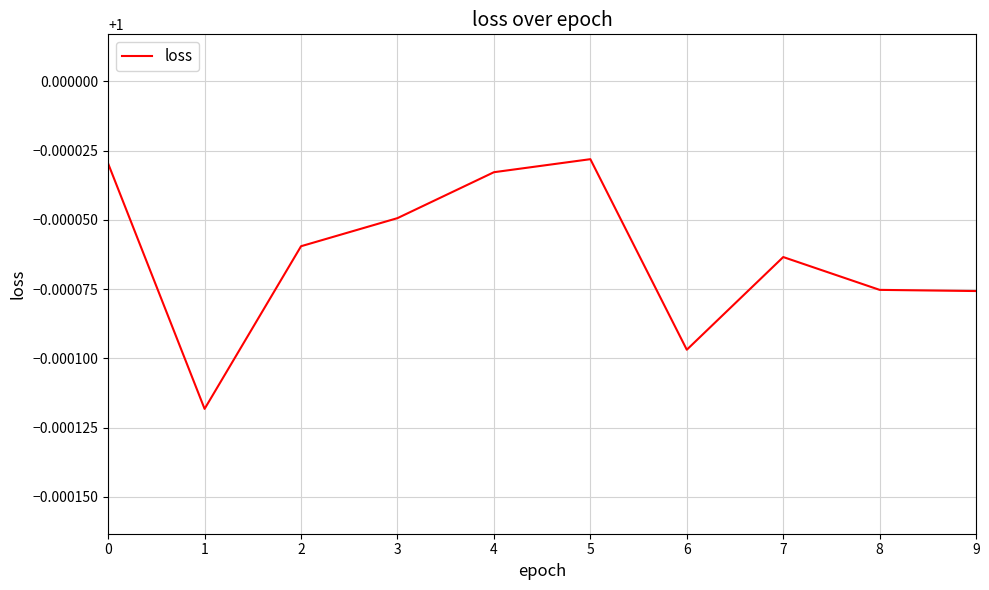

At which category does the data reach its first local peak?

5